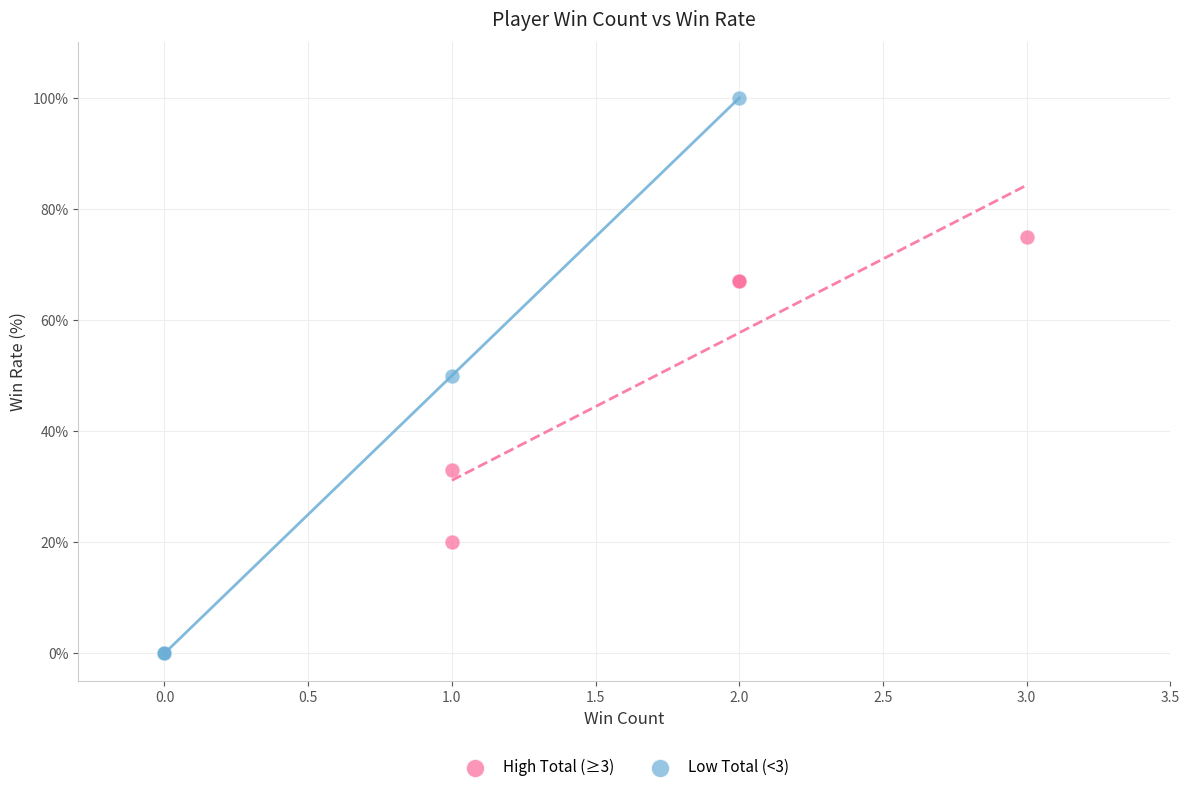

Which series reaches the maximum Y coordinate?

Low Total (<3)